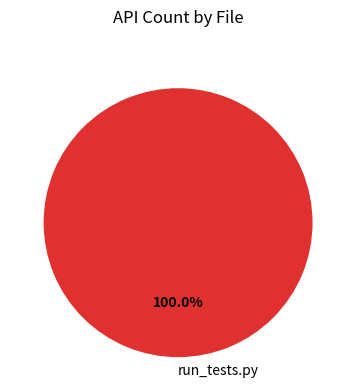

Rank the categories by value from lowest to highest.

run_tests.py